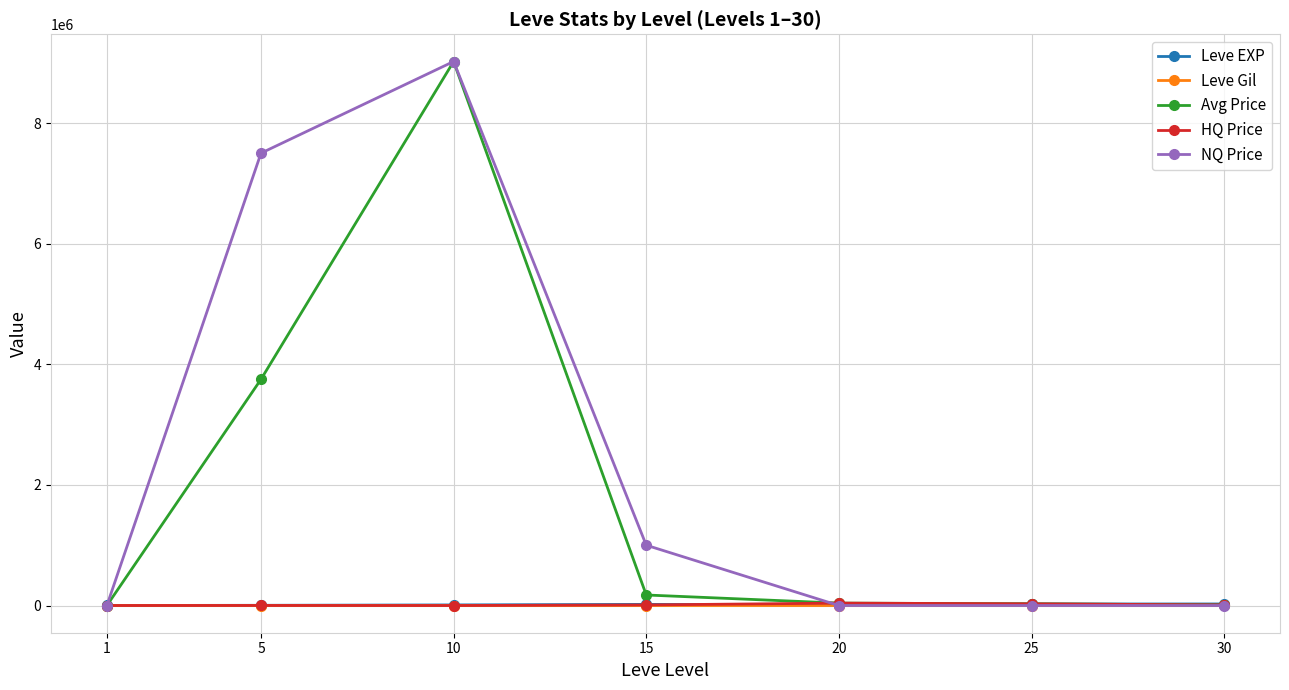

How many distinct data groups are displayed?

5